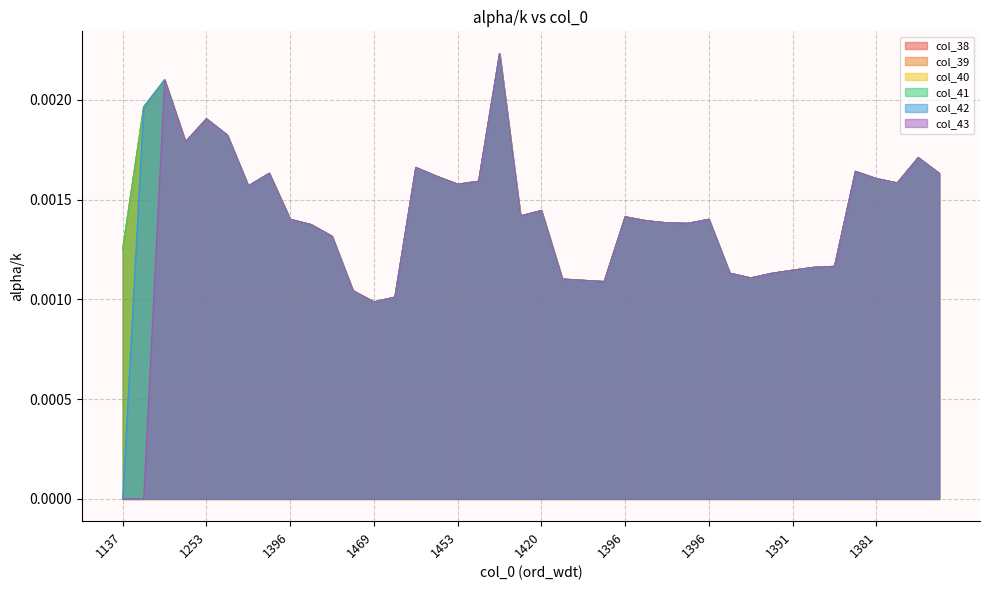

Count the col_42 values in the range 0 to 1.

40